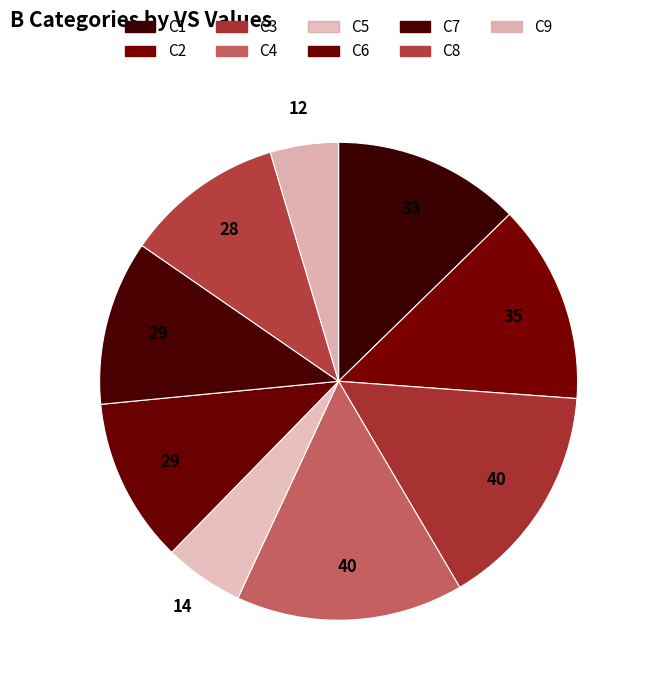

Count the number of slices in the pie.

9